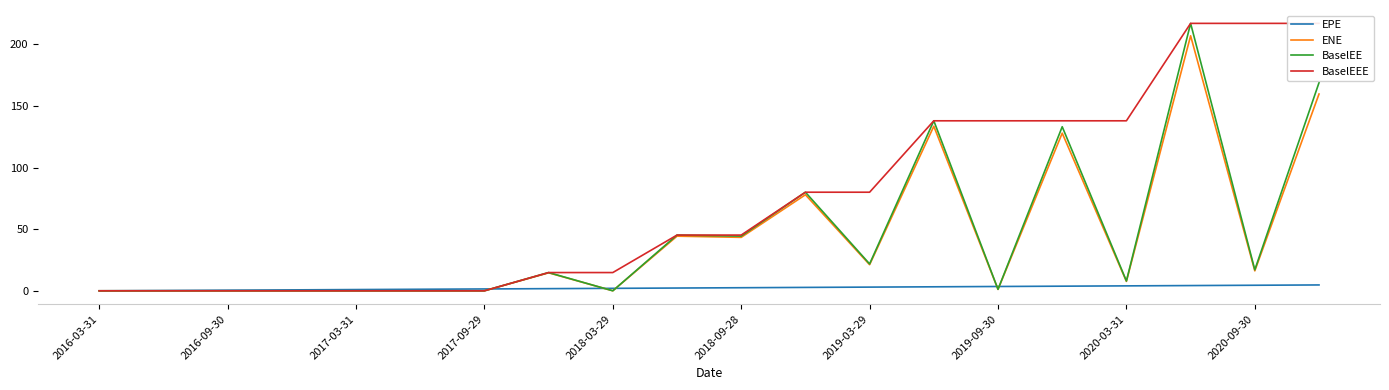

What is the difference between the maximum and minimum values in the BaselEE series?

217.1